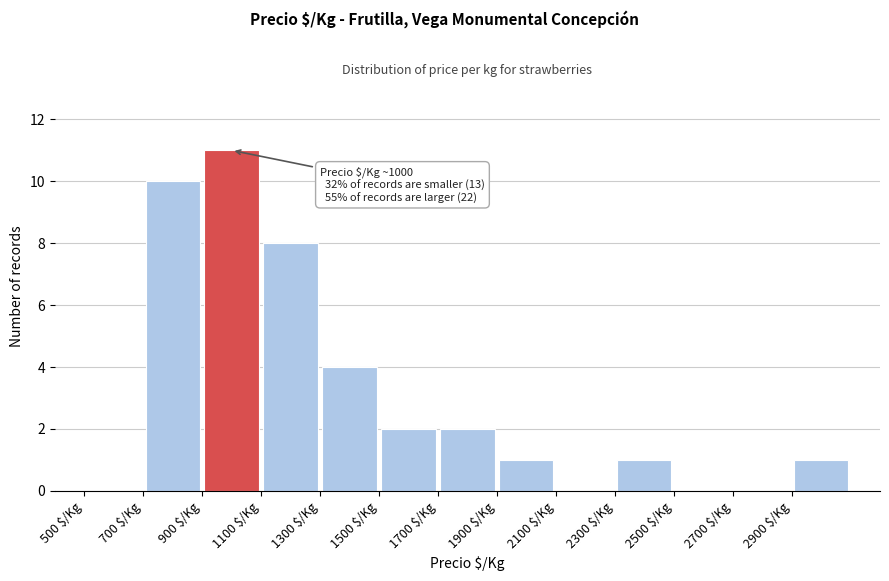

Over which range of the x-axis is the bar tallest?

900 to 1100